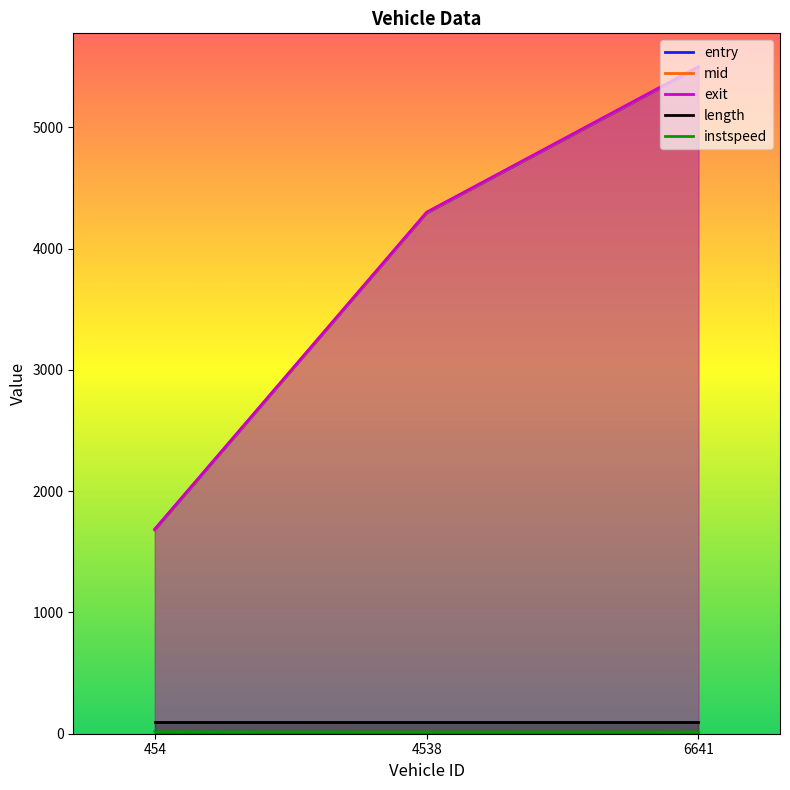

Rank the series at 454 from lowest to highest value.

instspeed, length, entry, mid, exit